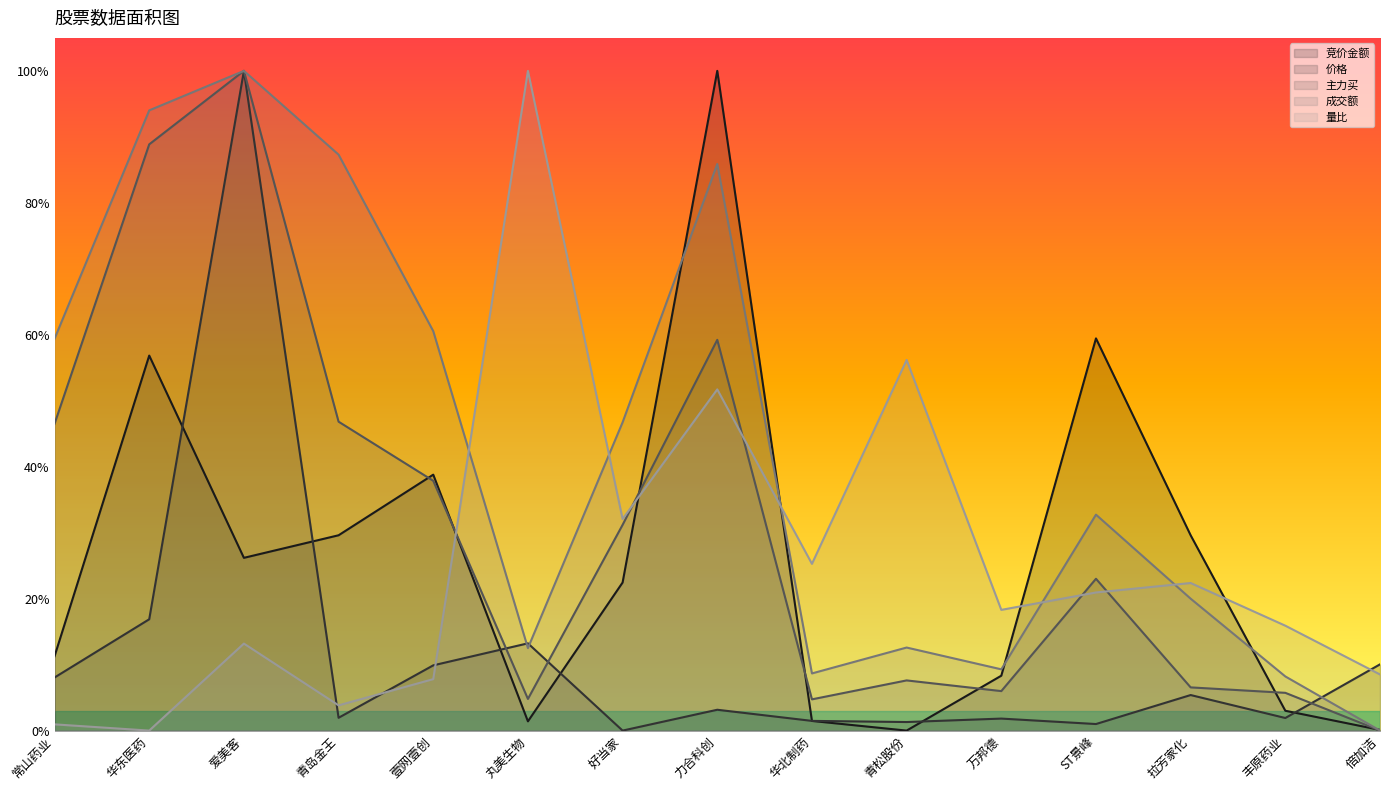

How many positive values does the 成交额 series have?

14